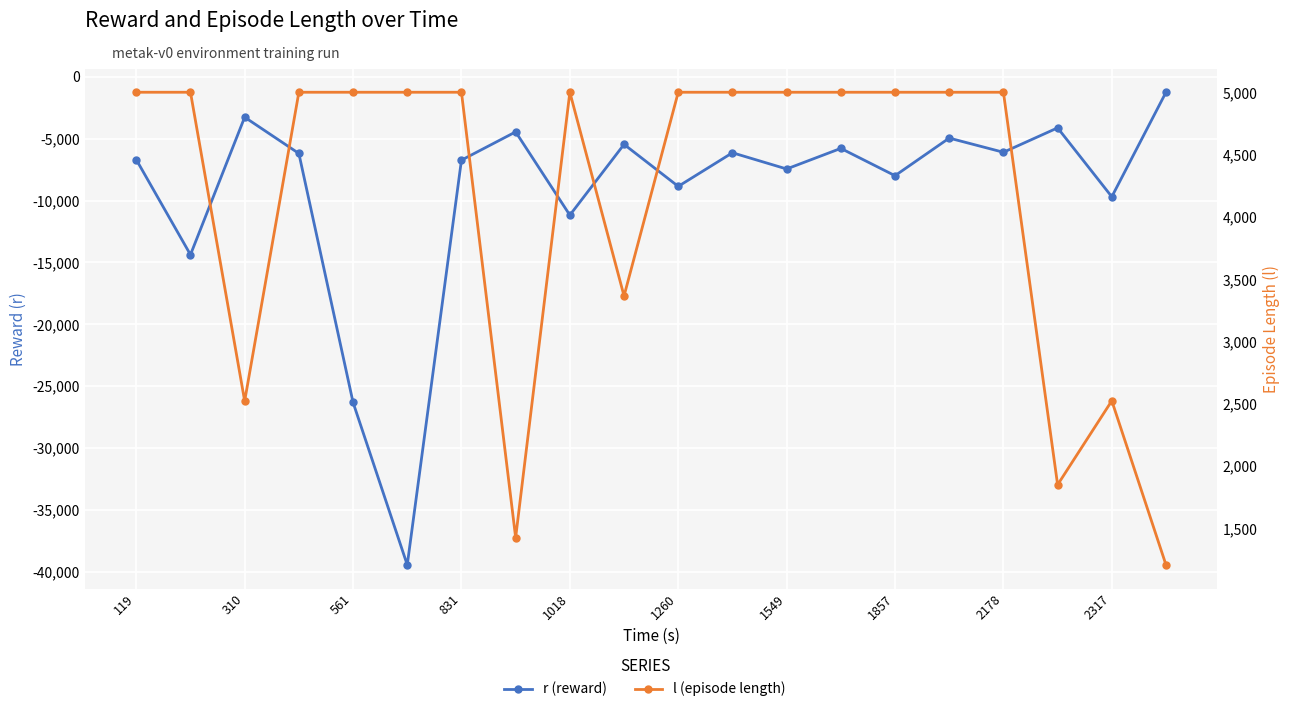

True or false: r (reward) and l (episode length) intersect in this chart.

False